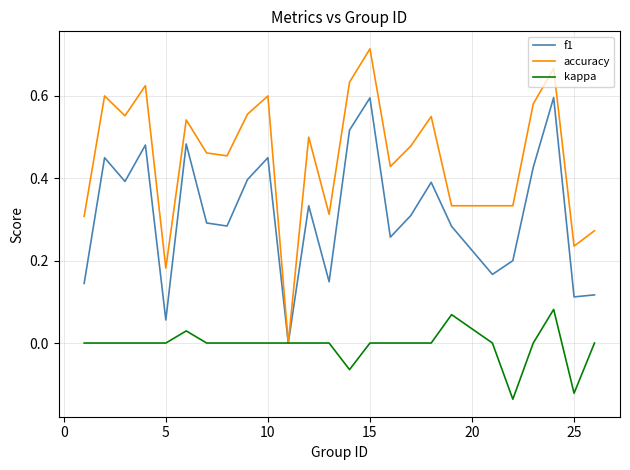

Which series has the largest total across all categories?

accuracy